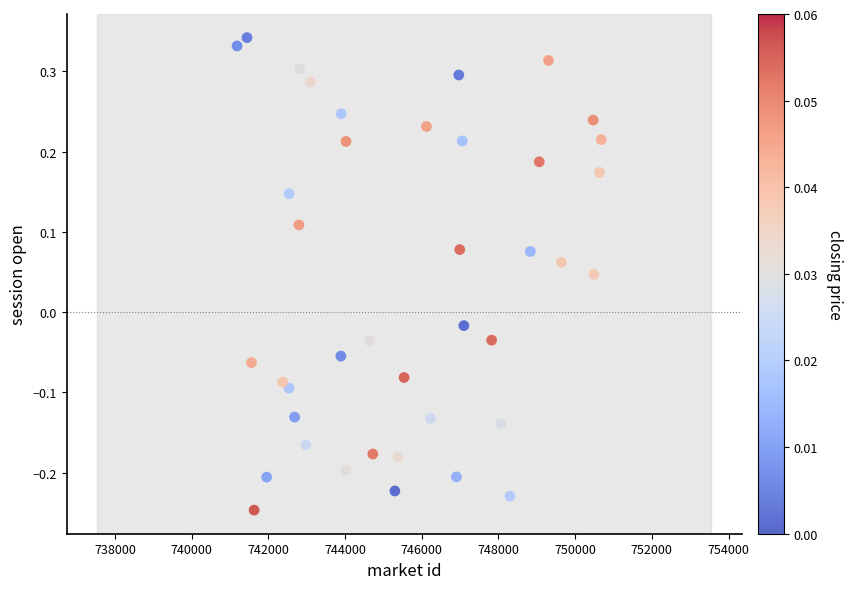

What is the range of X values (max minus min)?

9493.3